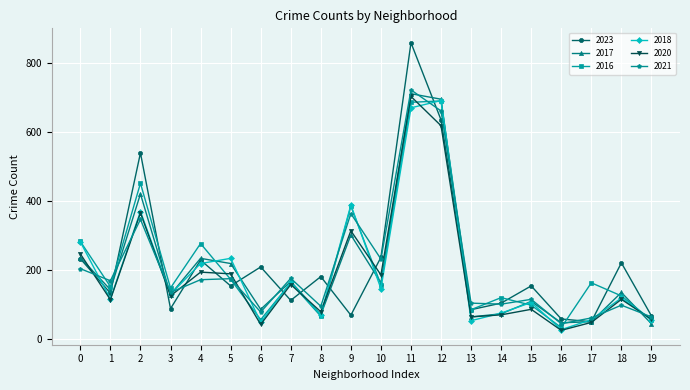

The value of 2018 at 11 is 1187. True or false?

False